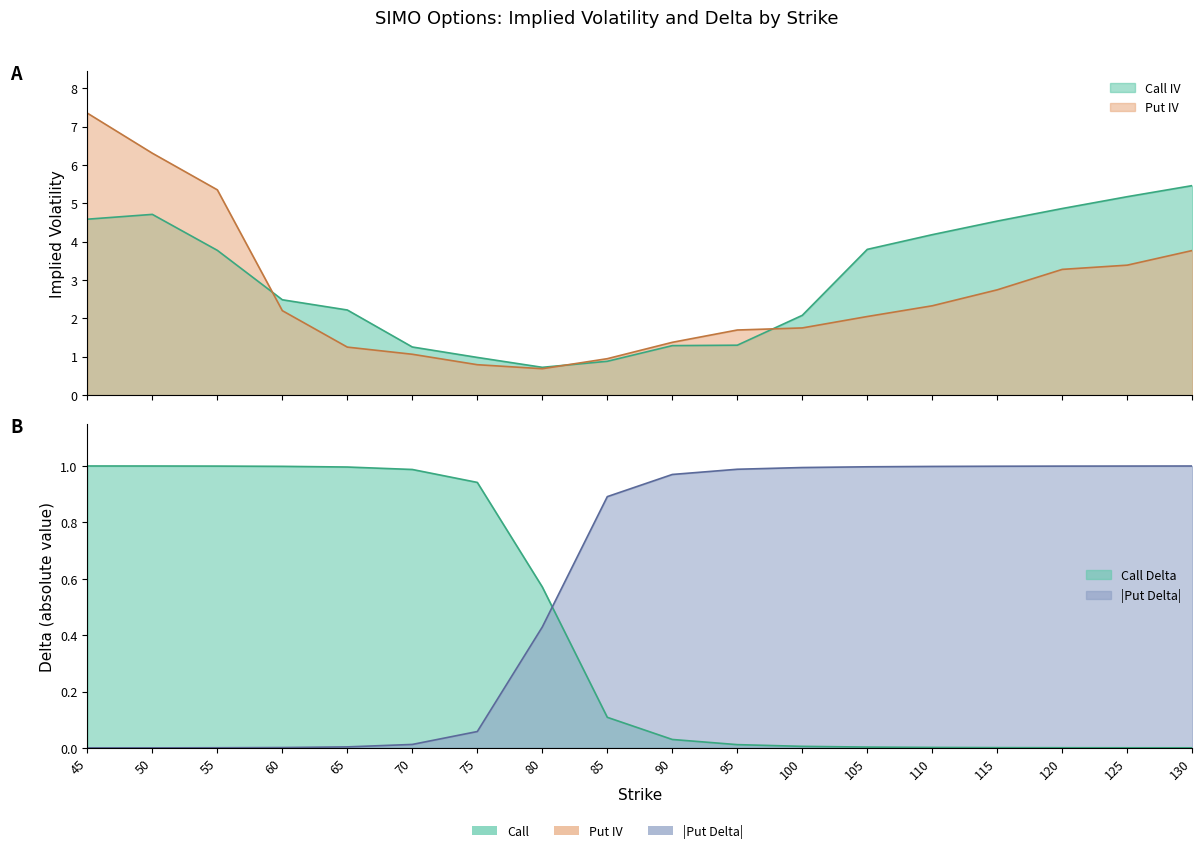

At which label does Call Delta reach its minimum?

130